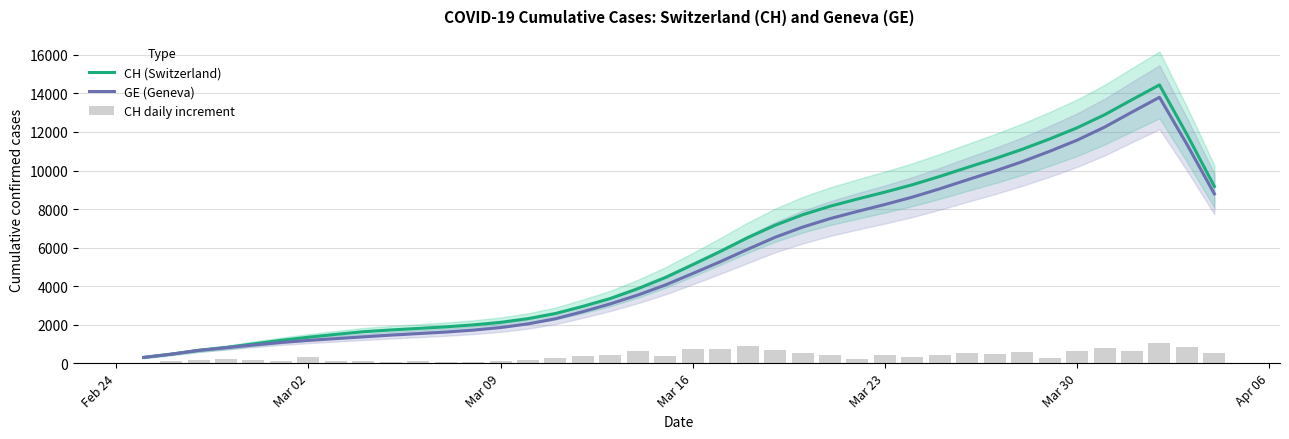

How many series are shown in this chart?

3